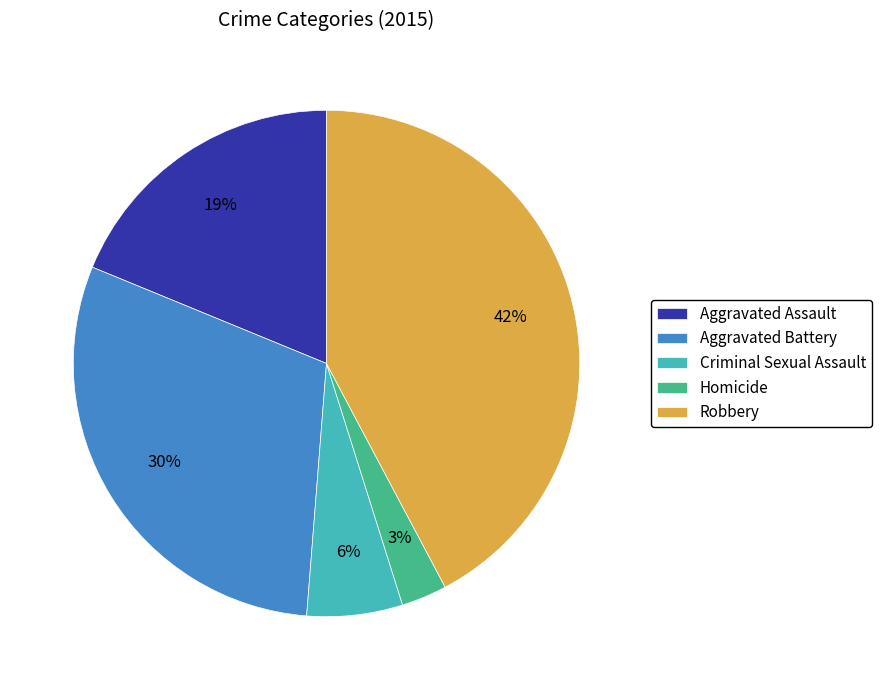

Which slice is the largest?

Robbery